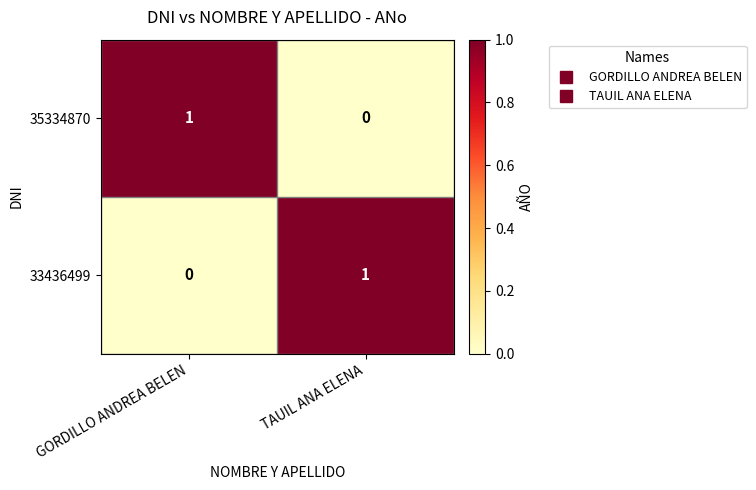

Reading right to left, extract all data points from this chart.

35334870: 0	1
33436499: 1	0